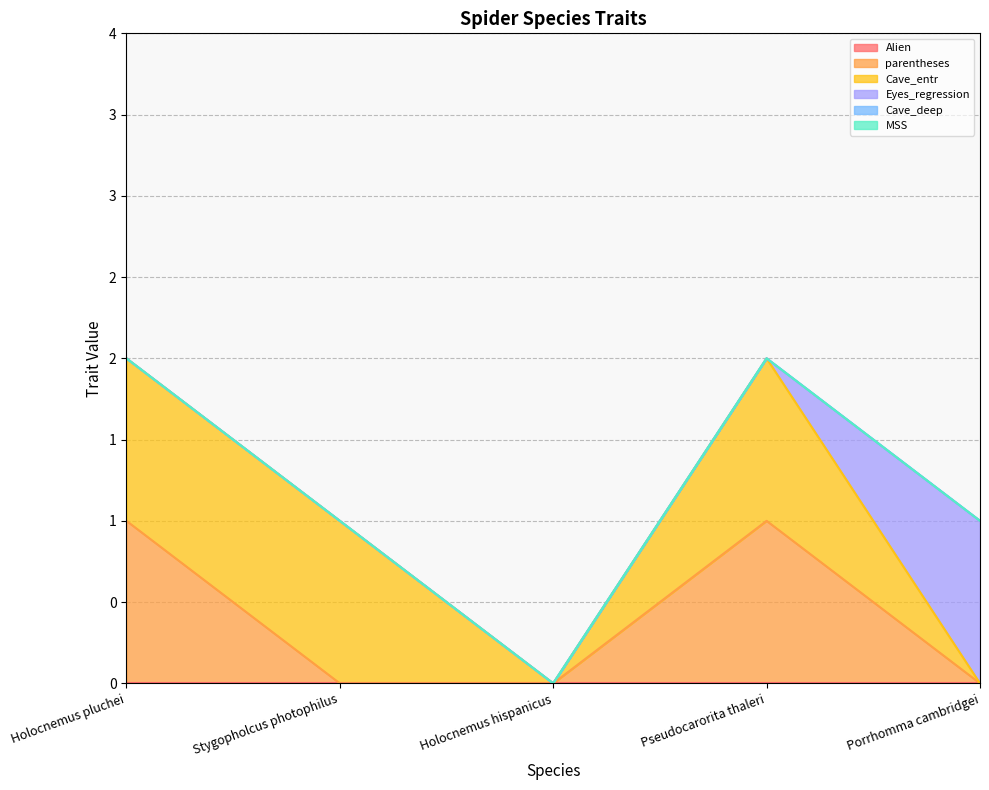

The MSS series shows 0 at Porrhomma cambridgei. True or false?

True